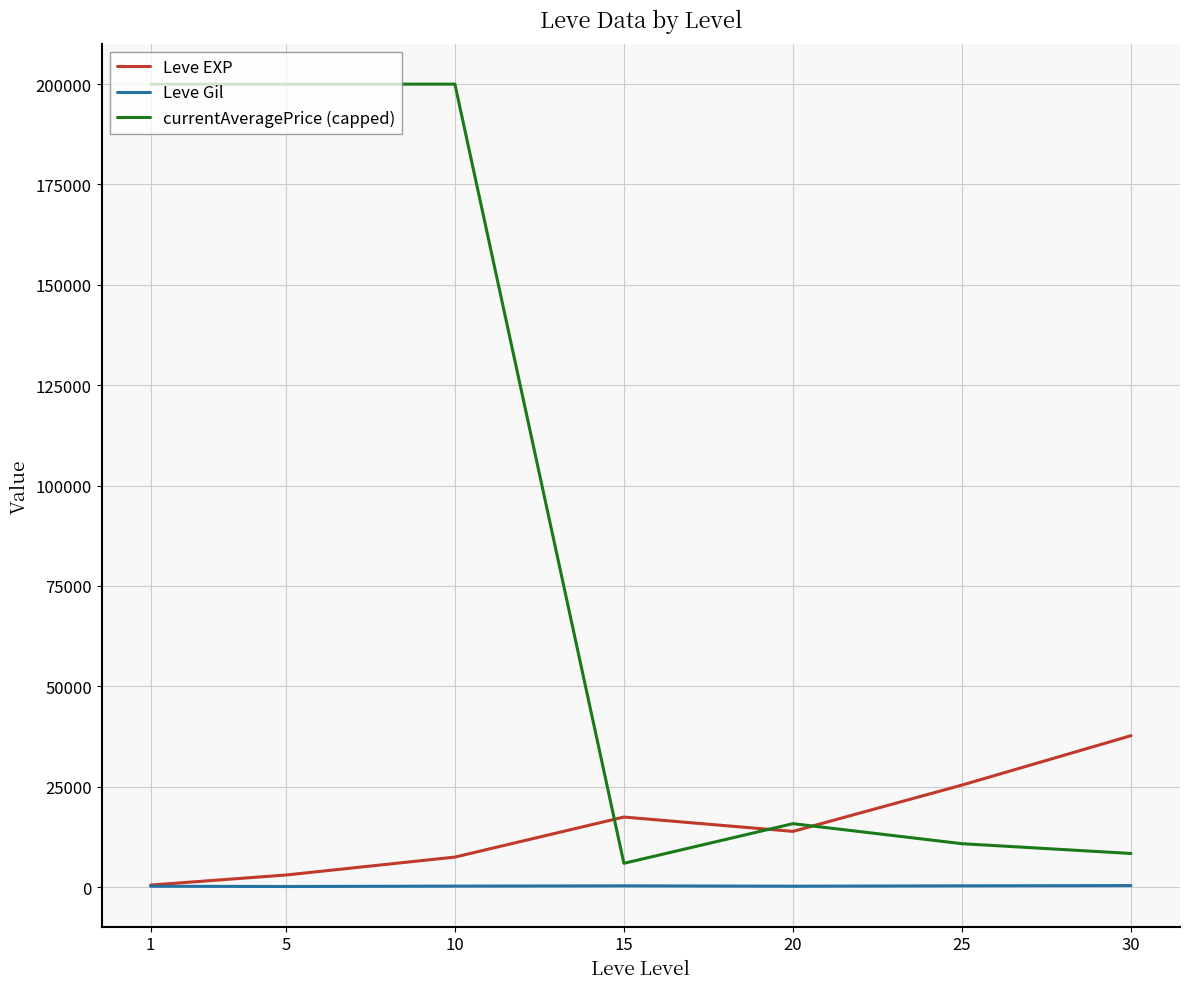

Which series has the widest spread of values?

currentAveragePrice (capped)